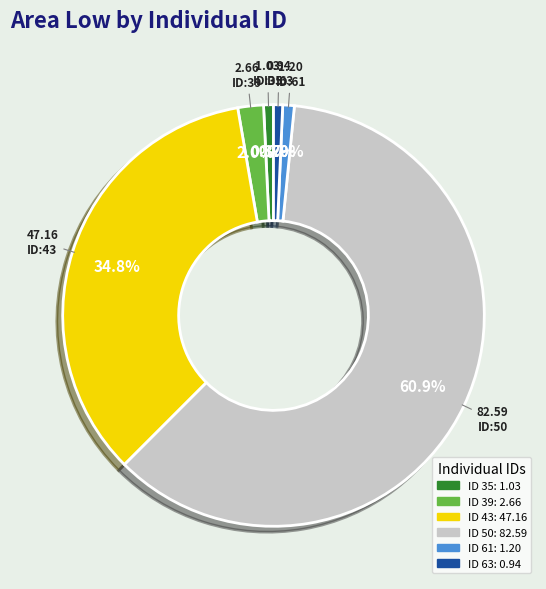

Is there any slice that represents more than half of the pie?

Yes